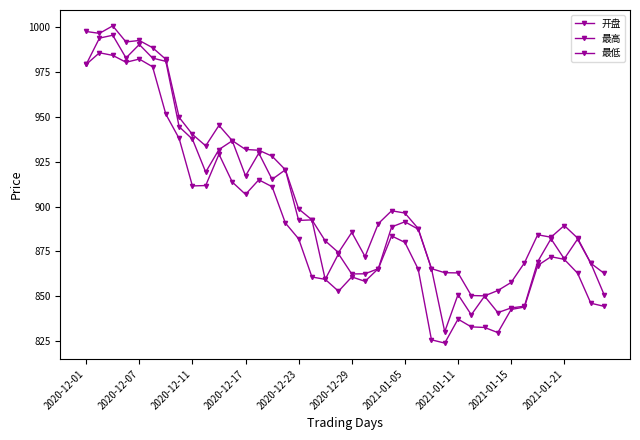

In 最高, how many points are higher than both neighbors (excluding endpoints)?

7